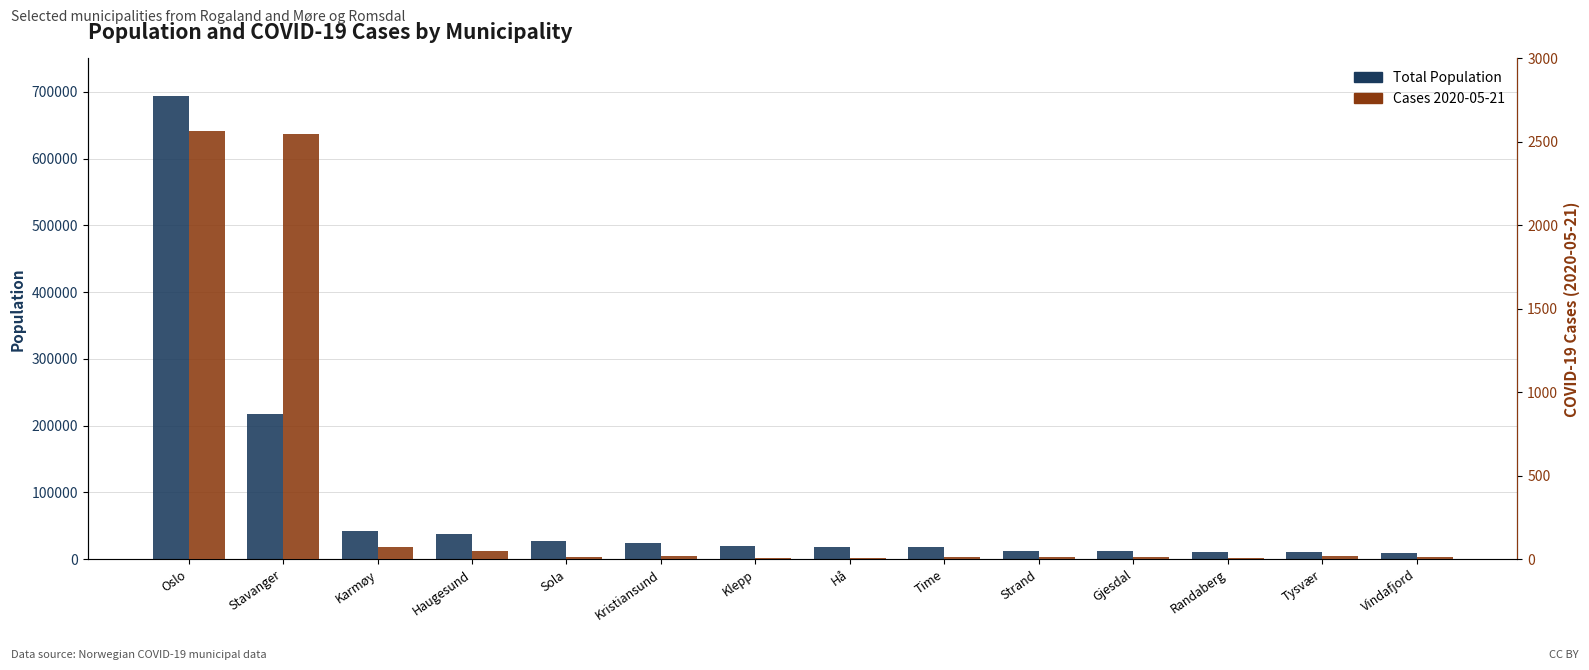

Between Stavanger and Tysvær, which series saw the biggest shift?

Total Population